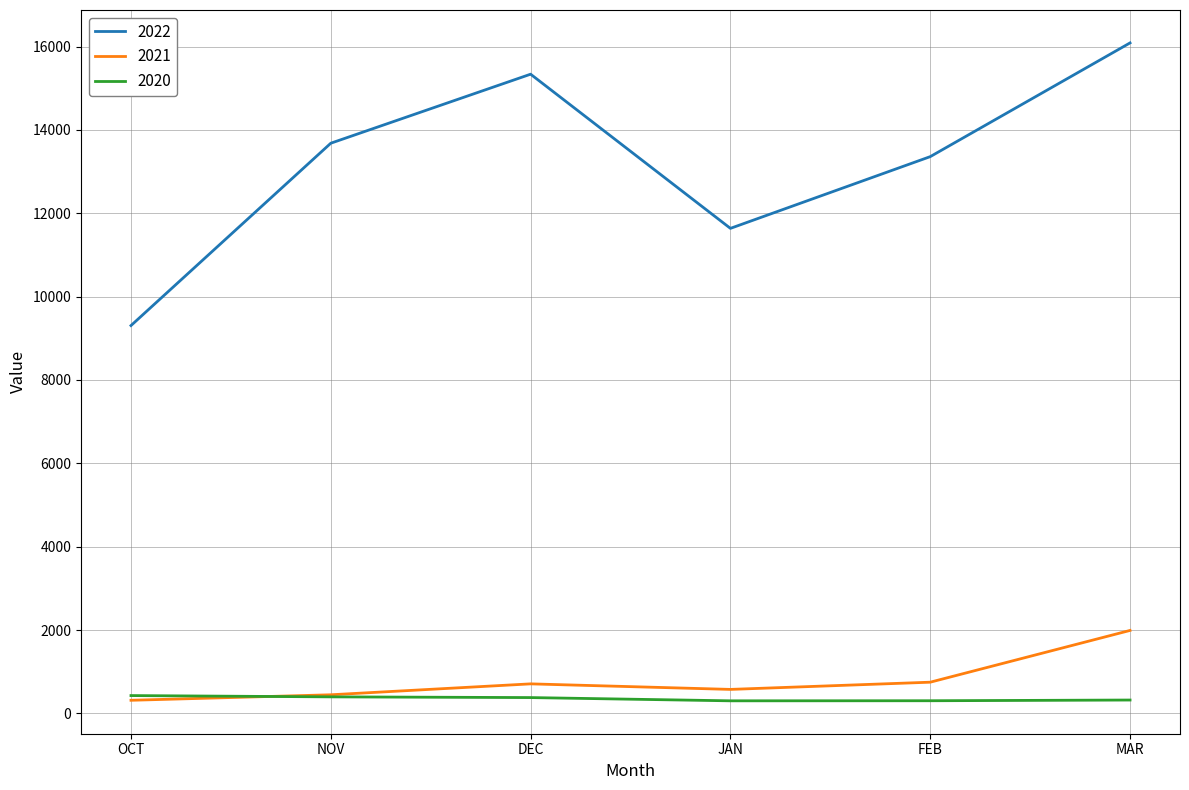

How many distinct data groups are displayed?

3